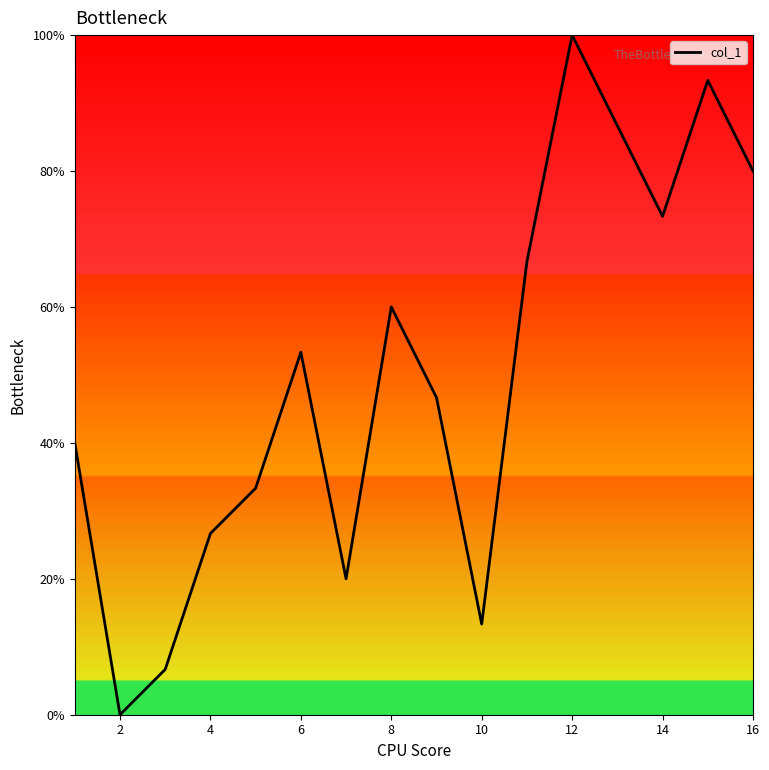

What is the difference between the maximum and minimum values?

100.0